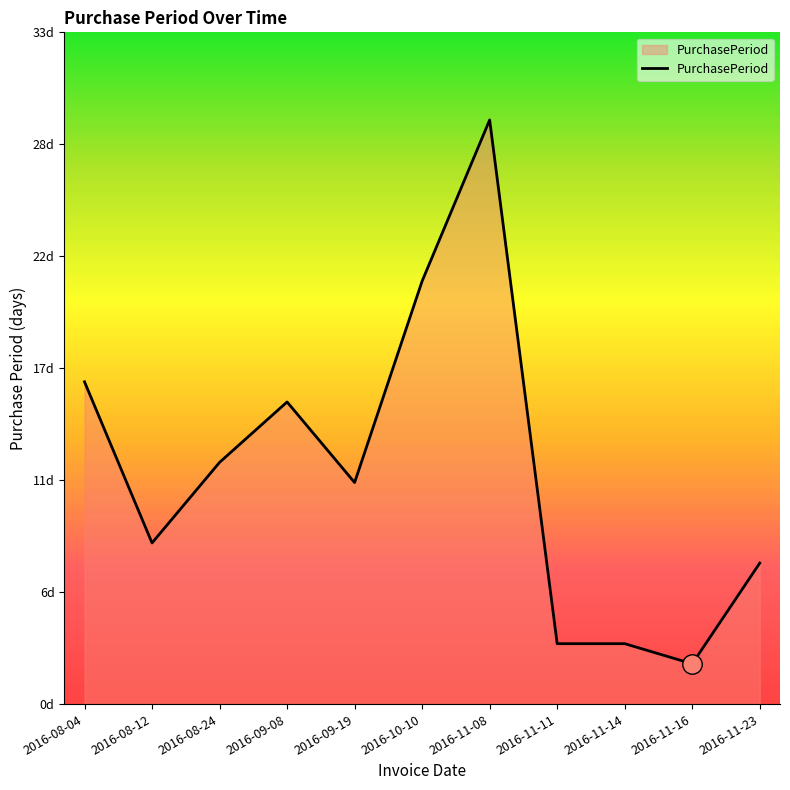

What is the label of the 4th point from the right?

2016-11-11